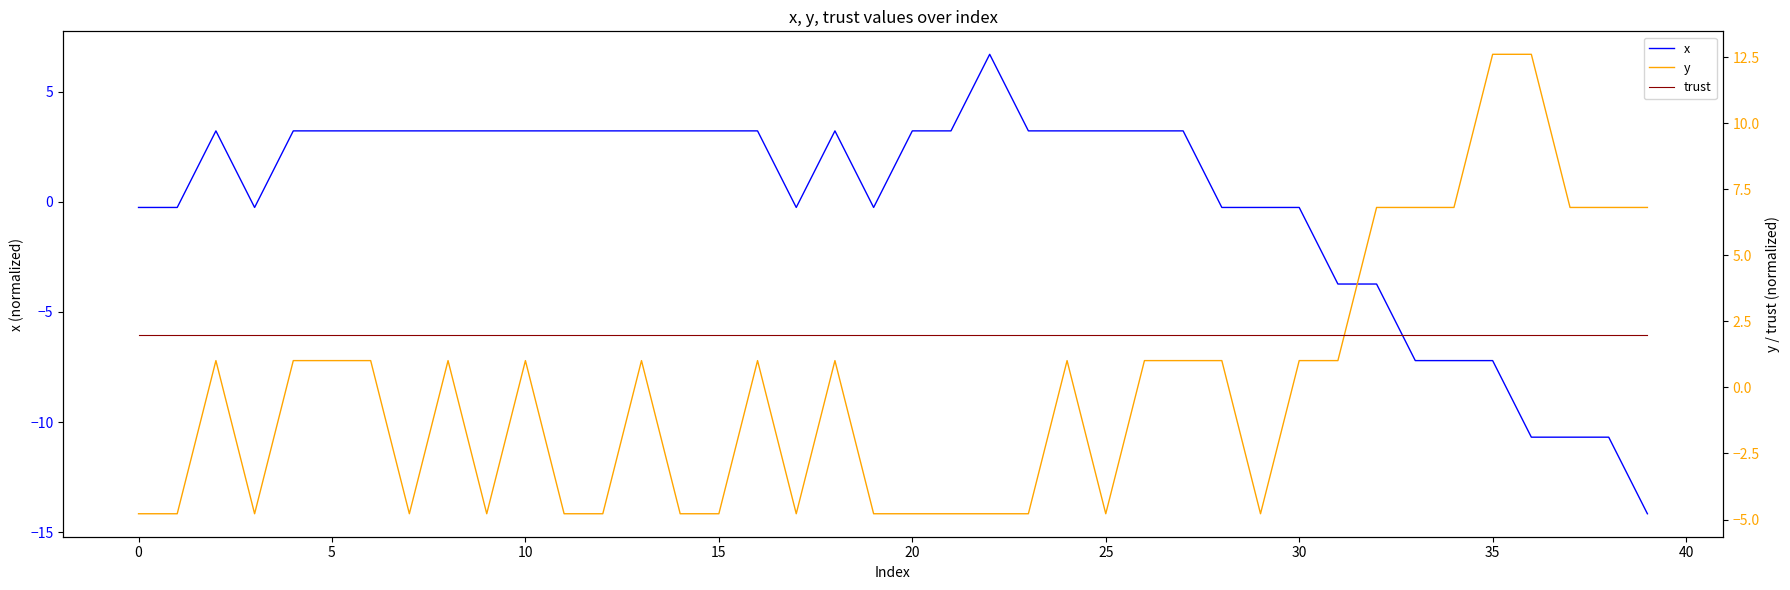

How many lines are shown in the chart?

3